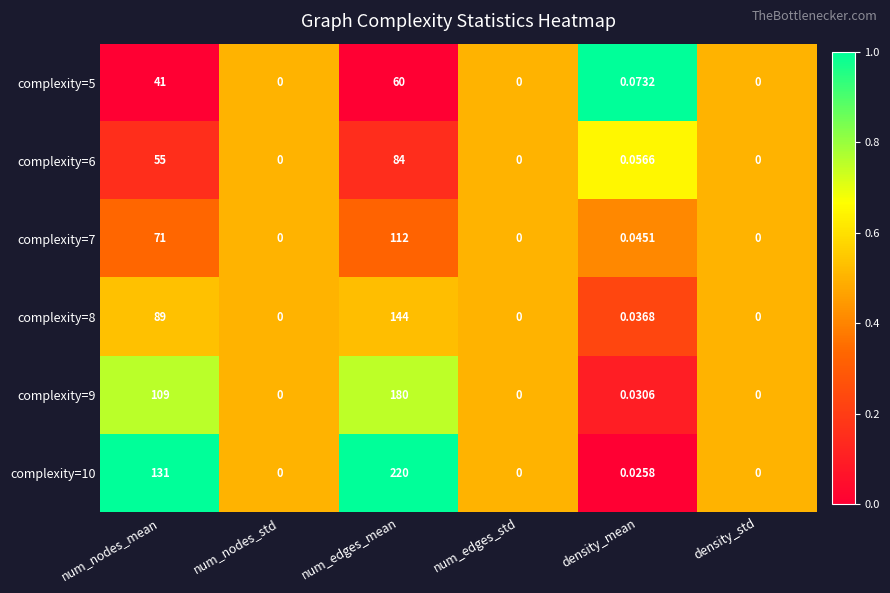

Which label corresponds to the largest value in the chart?

num_edges_mean